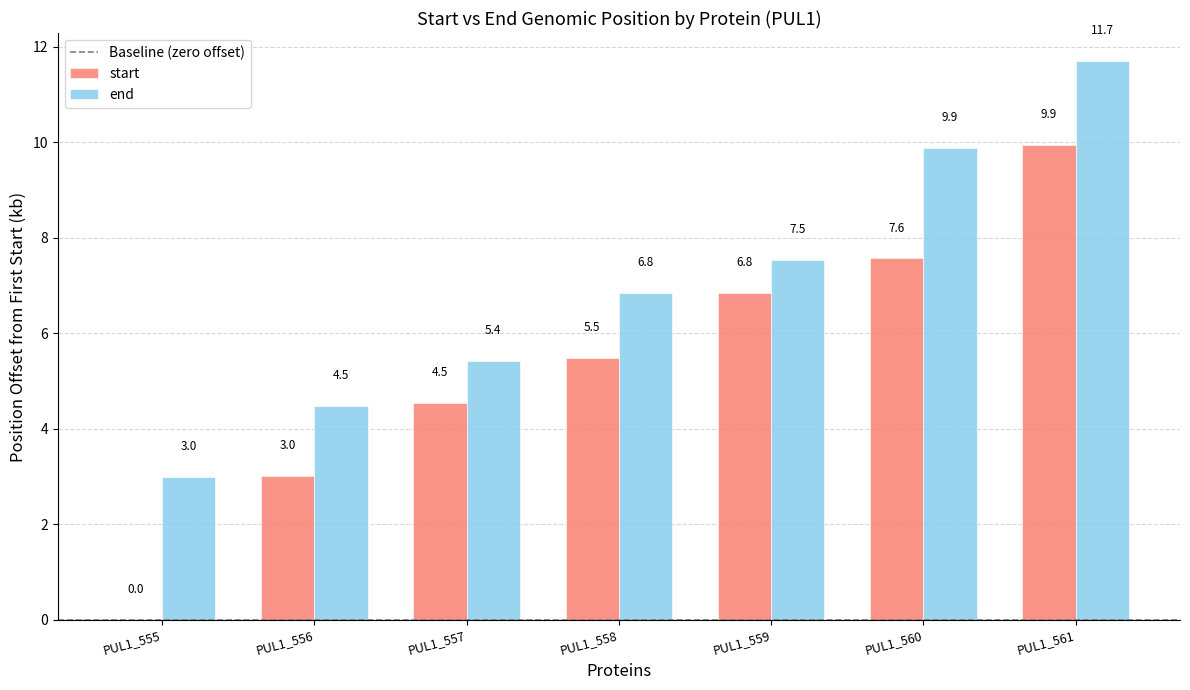

Reading left to right, extract all data points from this chart.

start: PUL1_555=0.0	PUL1_556=3.0	PUL1_557=4.5	PUL1_558=5.5	PUL1_559=6.8	PUL1_560=7.6	PUL1_561=9.9
end: PUL1_555=3.0	PUL1_556=4.5	PUL1_557=5.4	PUL1_558=6.8	PUL1_559=7.5	PUL1_560=9.9	PUL1_561=11.7